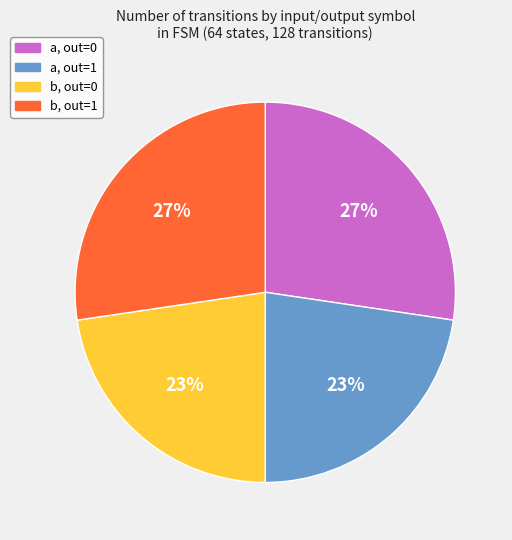

To the nearest percent, what portion does a, out=1 represent?

23%